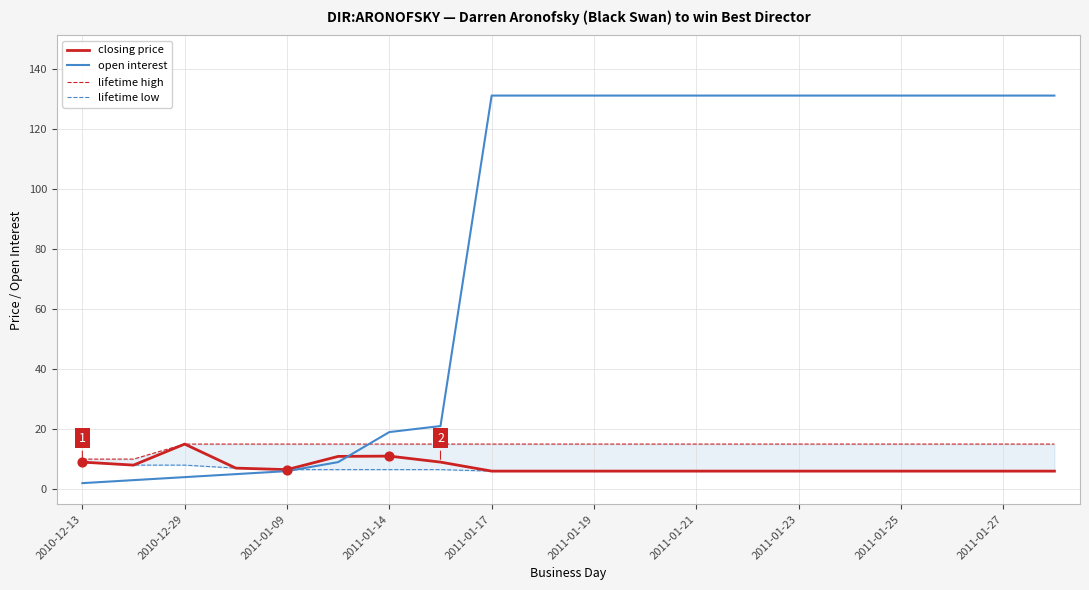

At how many categories does at least one series exceed 35?

12